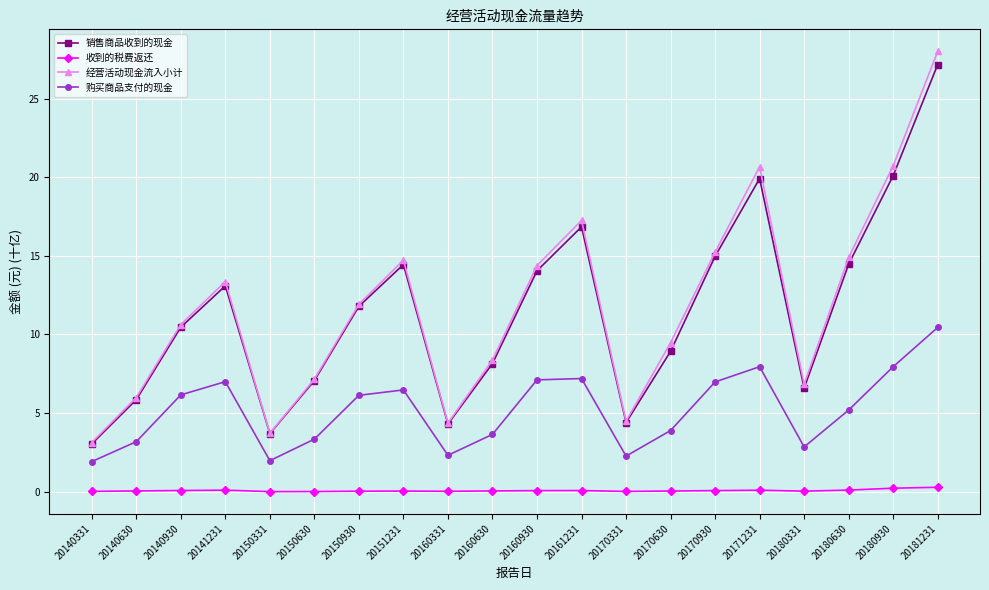

The value of 经营活动现金流入小计 at 20141231 is 7.9. True or false?

False